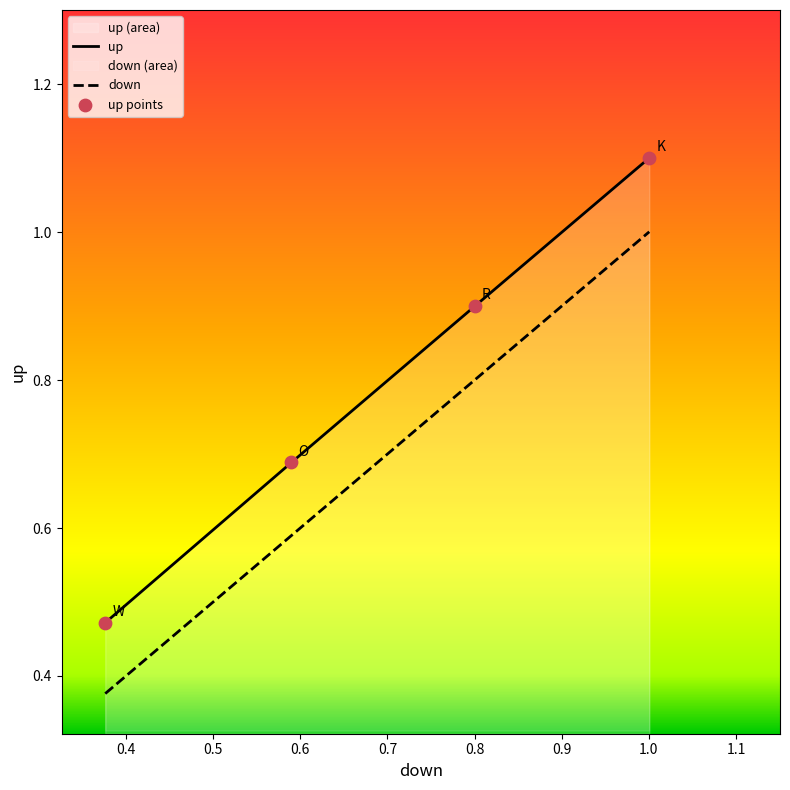

Which series contains the highest Y value?

up